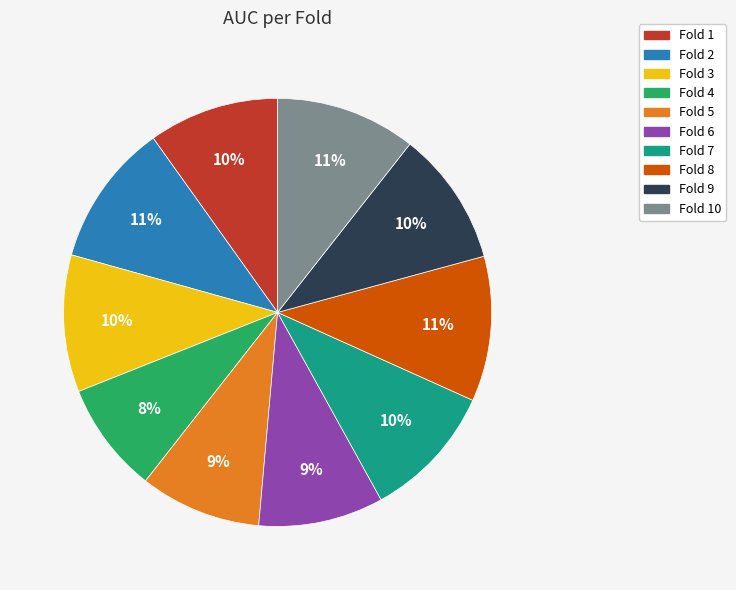

To the nearest percent, what portion does Fold 10 represent?

11%